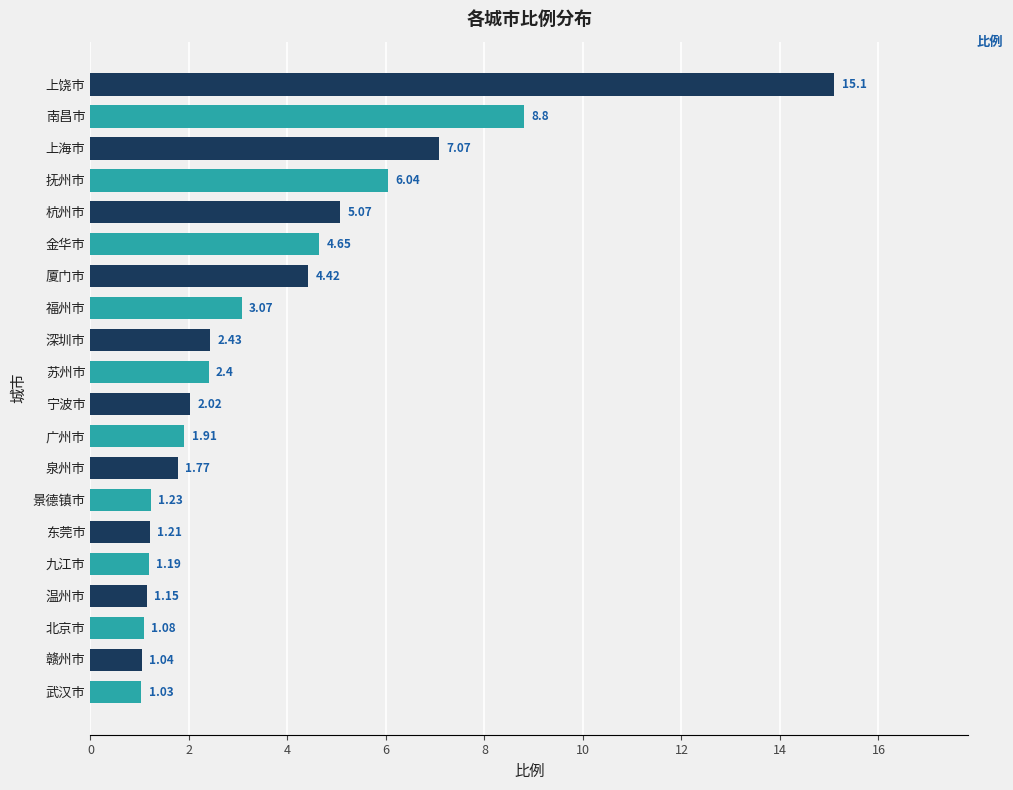

What is the difference between the second highest and second lowest values?

7.8